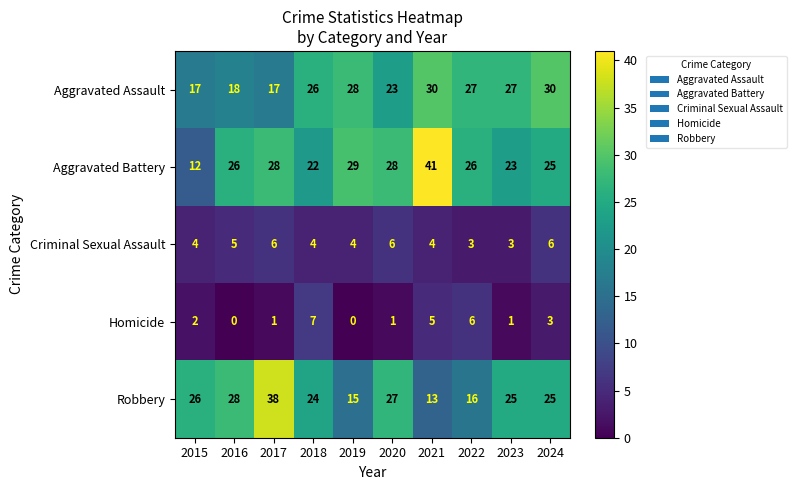

Which series has the widest spread of values?

Aggravated Battery